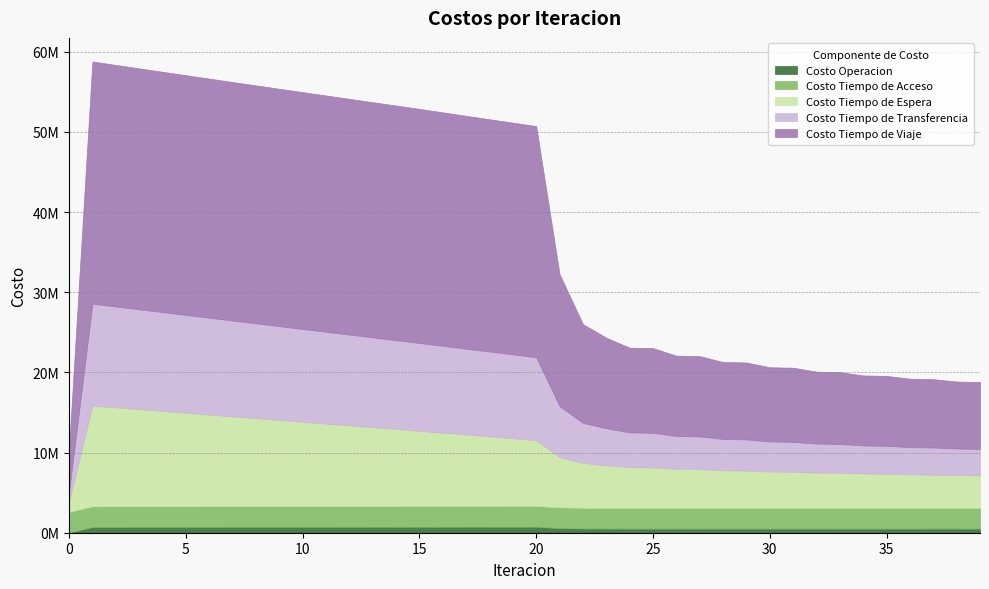

How many data points in Costo Tiempo de Transferencia are less than 10341709?

20